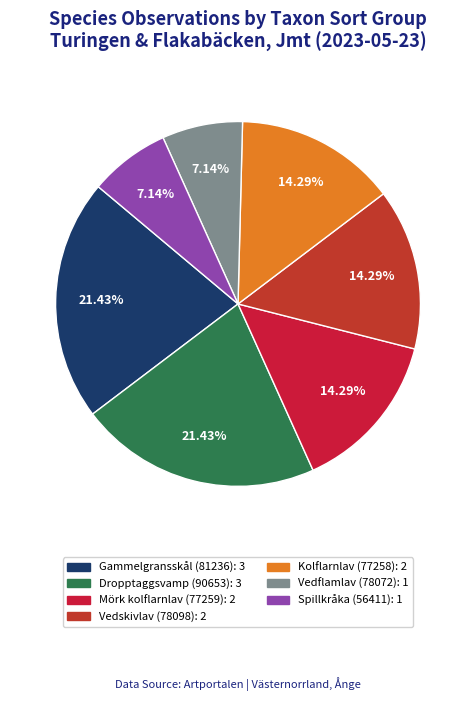

How many segments does this pie chart have?

7